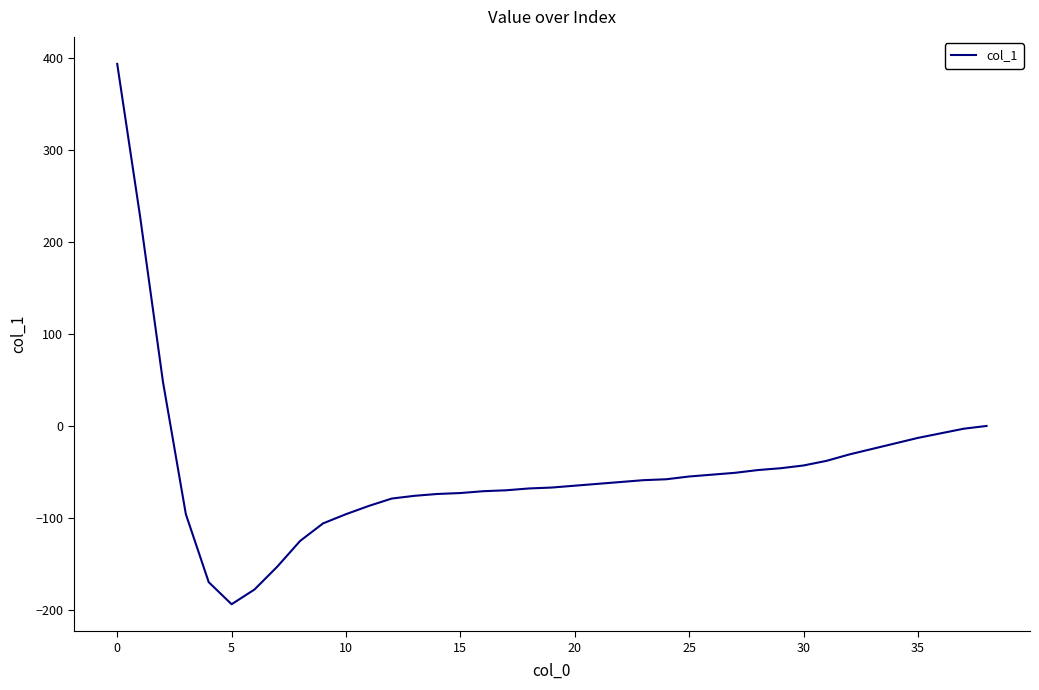

What is the difference between the maximum and minimum values?

588